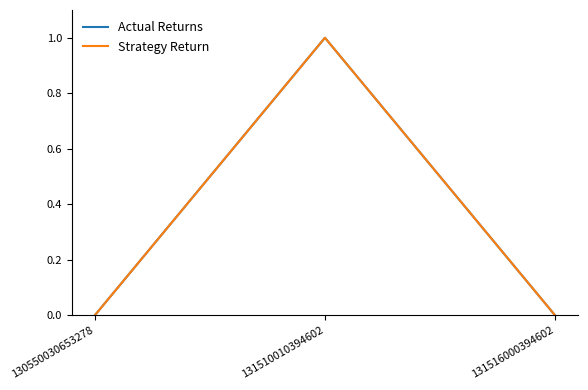

Between 131510010394602 and 131516000394602, which series saw the biggest shift?

Actual Returns